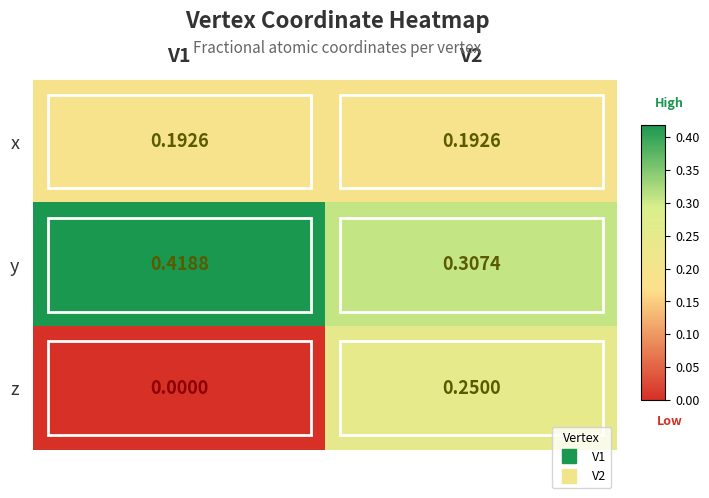

At how many categories does at least one series exceed 0?

2